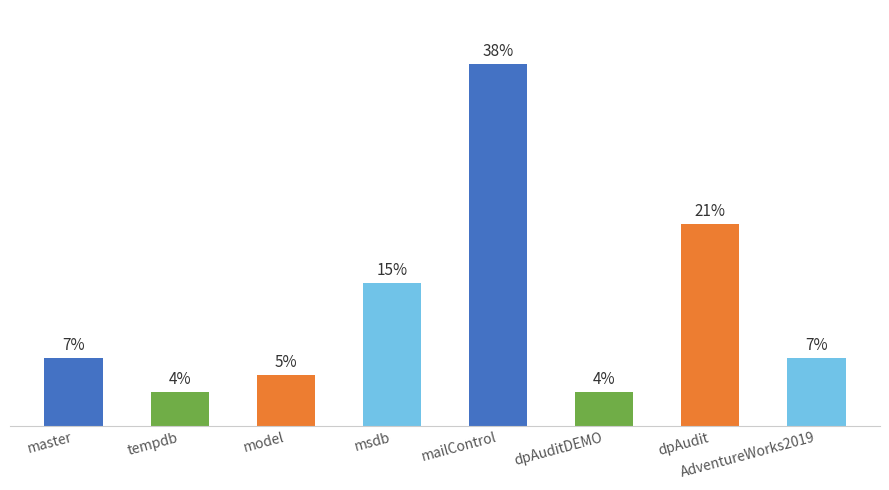

What is the change in value from tempdb to dpAudit?

+20